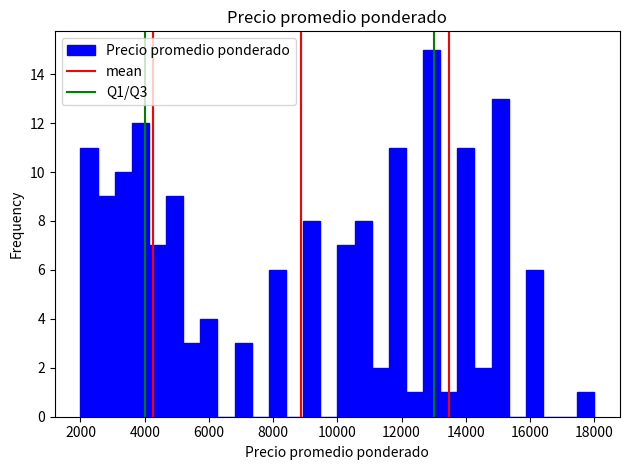

Read against the x-axis, roughly where is the centre of the tallest bar?

13000